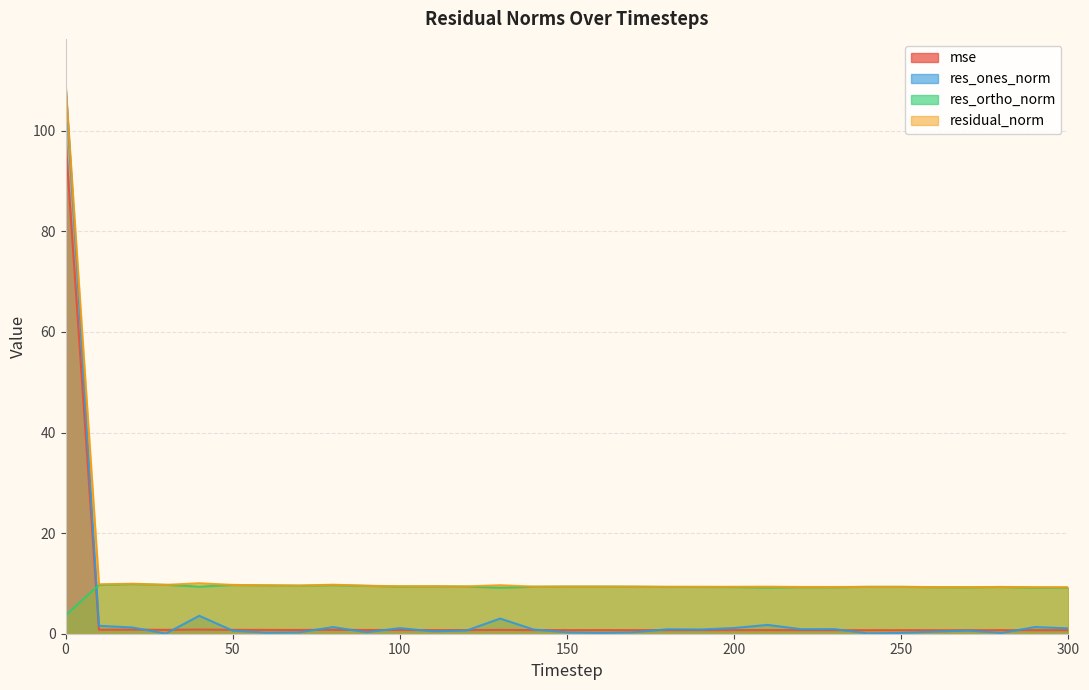

The value of res_ones_norm at 170 is 0.3. True or false?

True